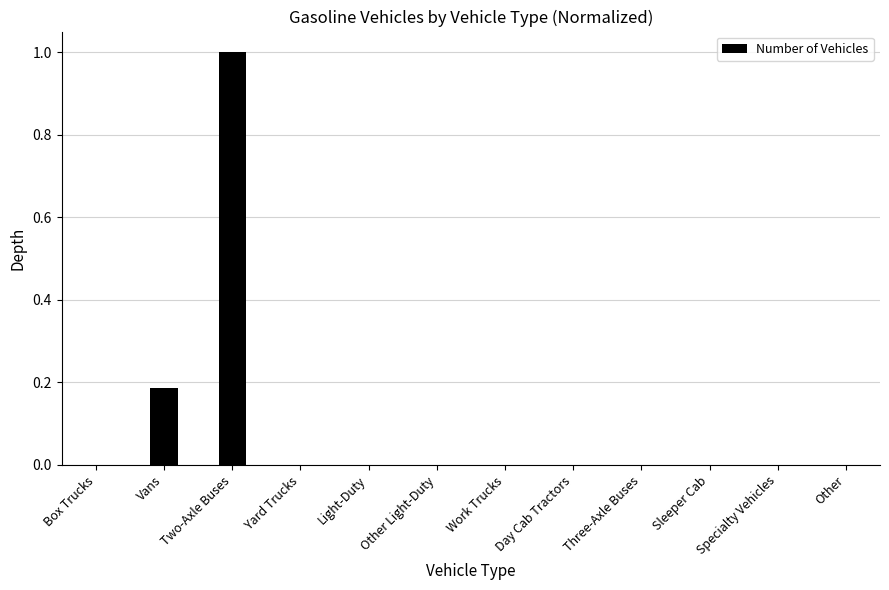

What is the sum of all values?

1.2